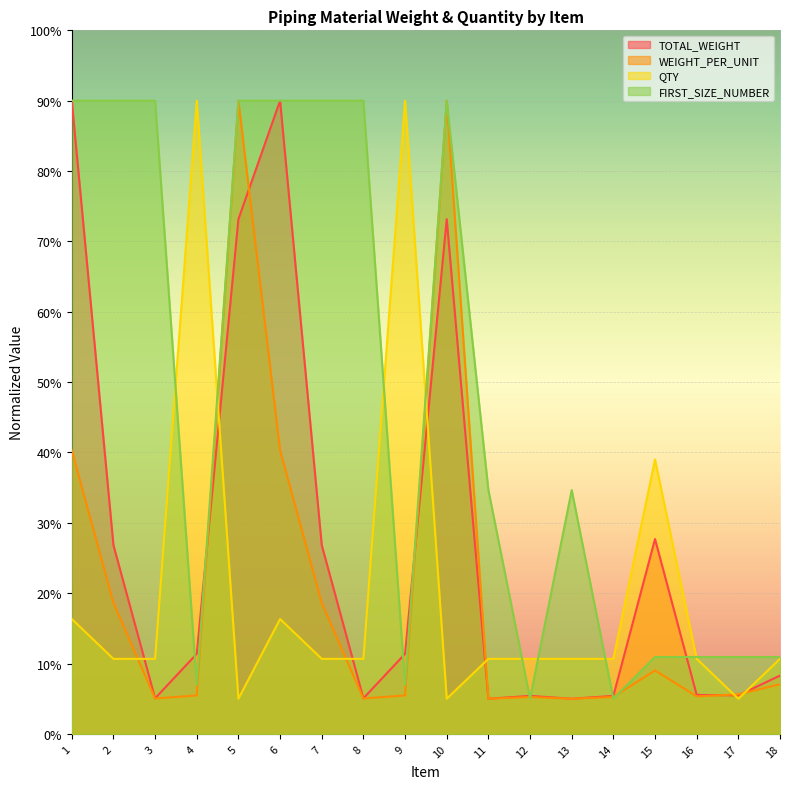

How many interior local peaks does the TOTAL_WEIGHT series have?

4